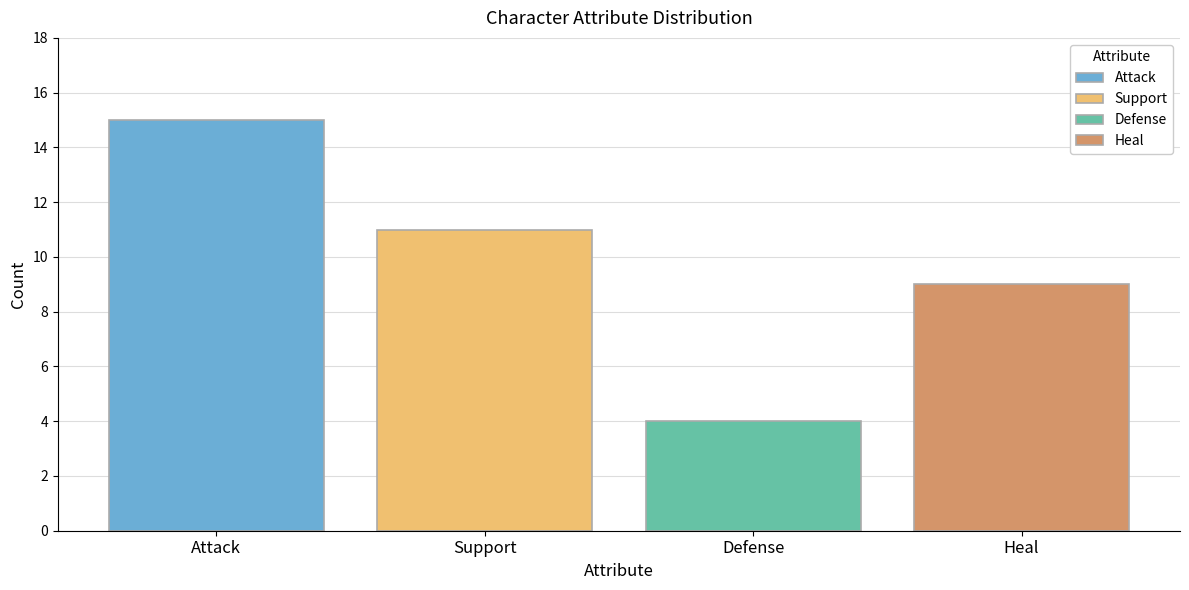

Which series has the widest spread of values?

Attack